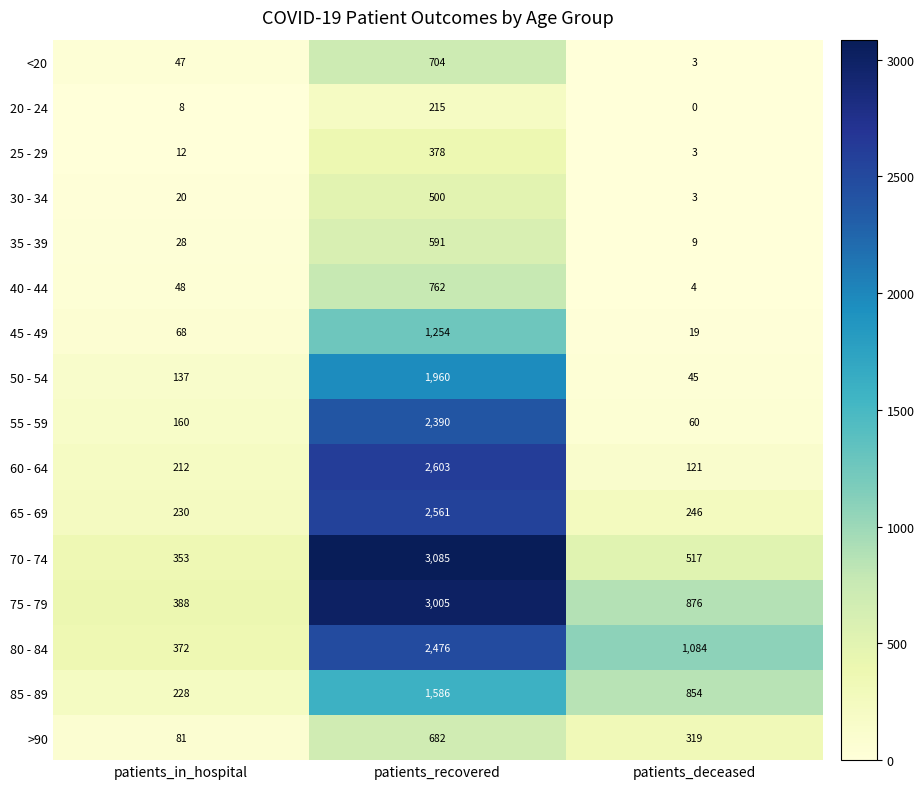

What is the difference between the highest and lowest values at patients_in_hospital?

380